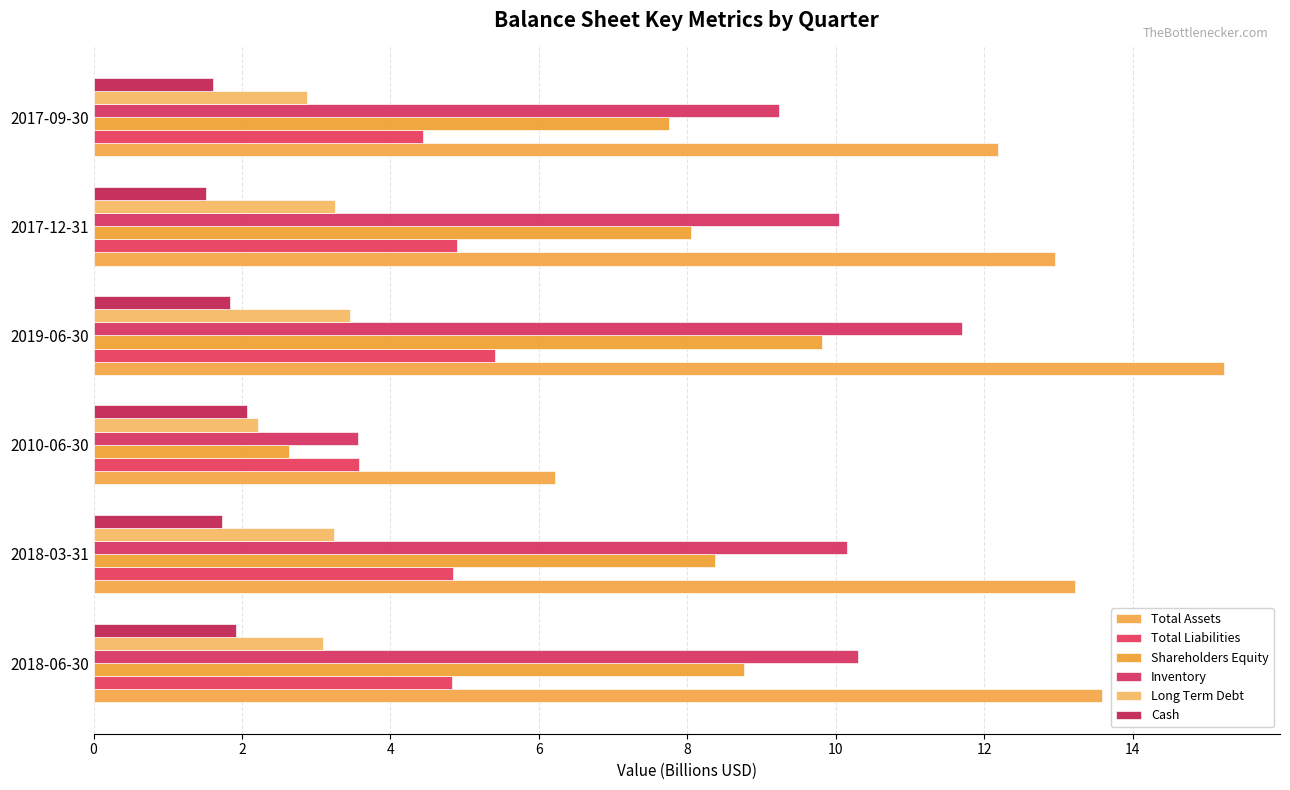

How many series are shown in this chart?

6